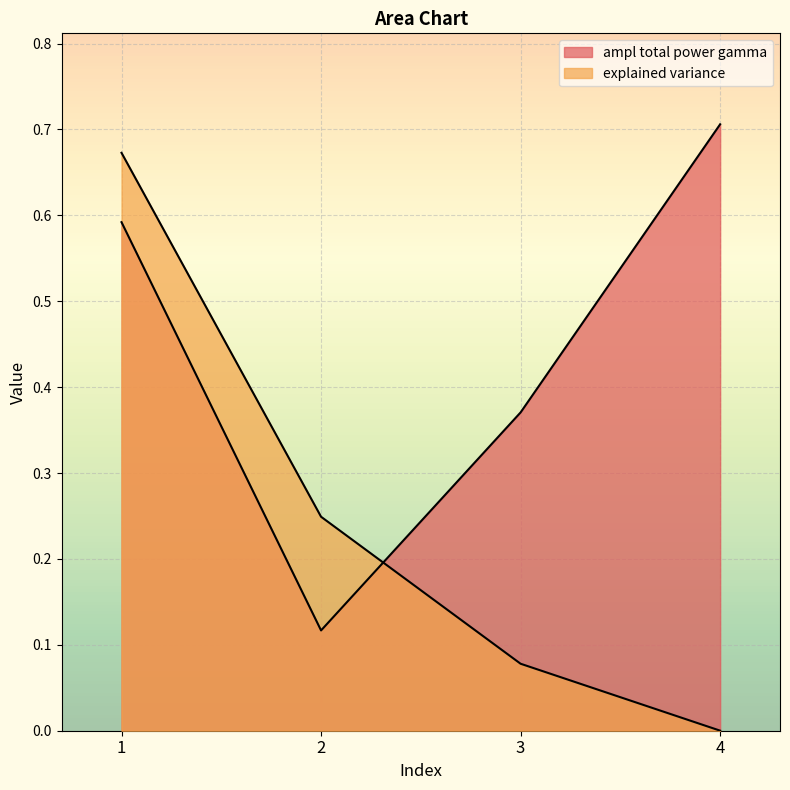

What are all the series names shown in the legend?

ampl total power gamma, explained variance